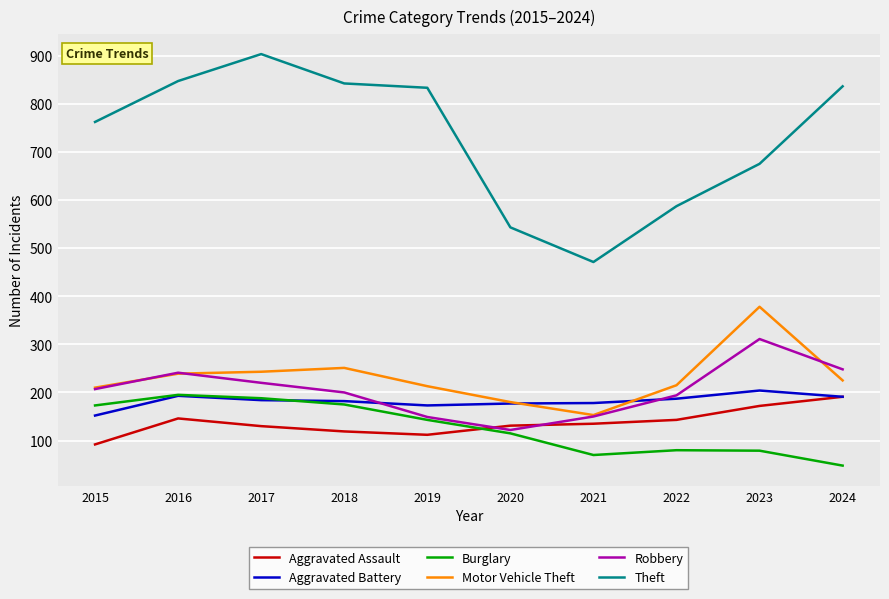

What value does the Aggravated Assault series have at 2022?

143